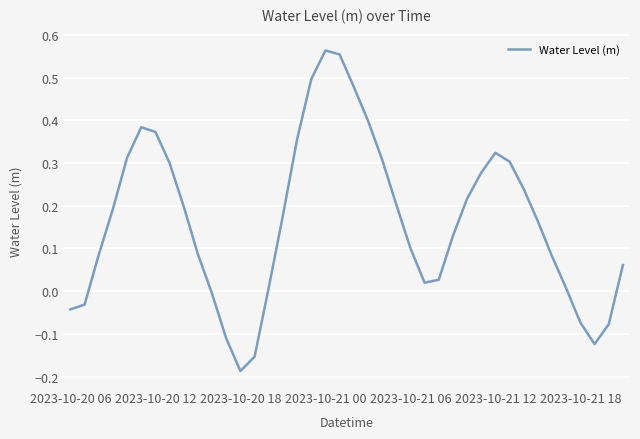

What is the difference between the second highest and second lowest values?

0.7